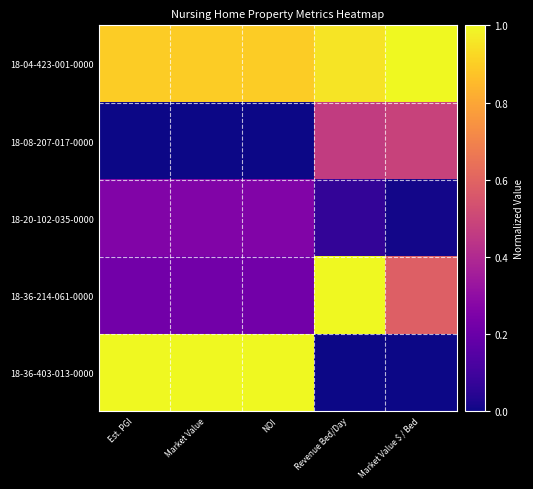

What is the difference between the highest and lowest values at Est. PGI?

1.0